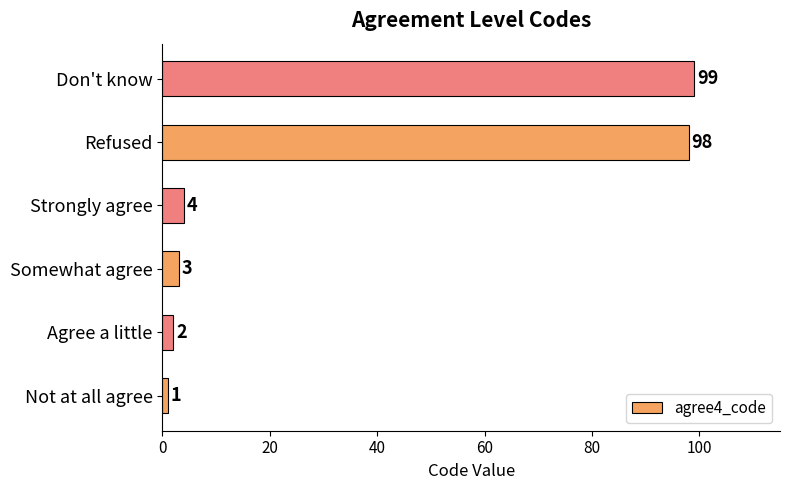

True or false: the data shows 34 at Don't know.

False